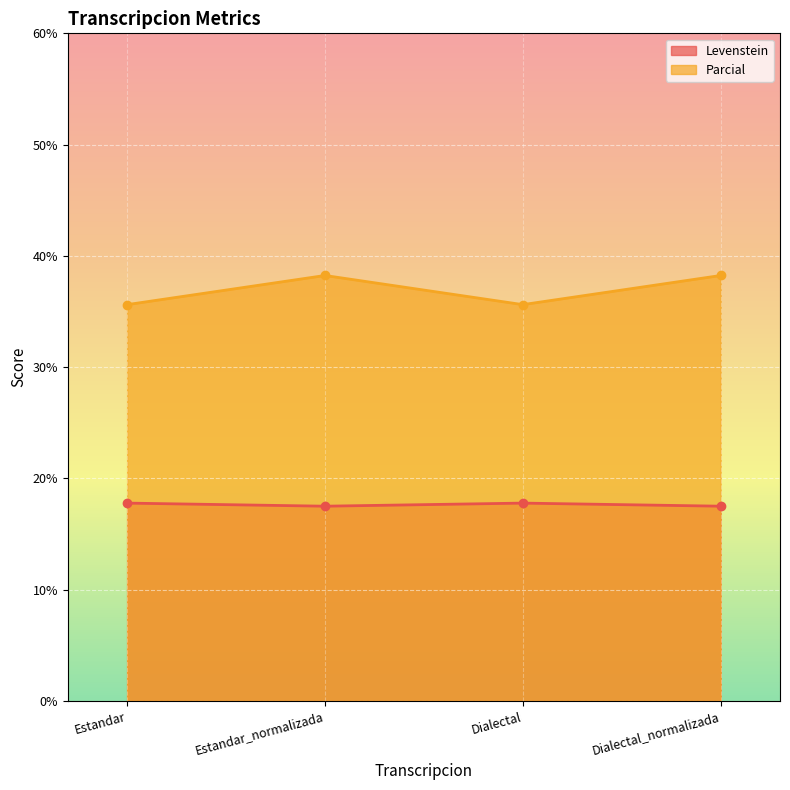

Which series has the widest spread of values?

Parcial